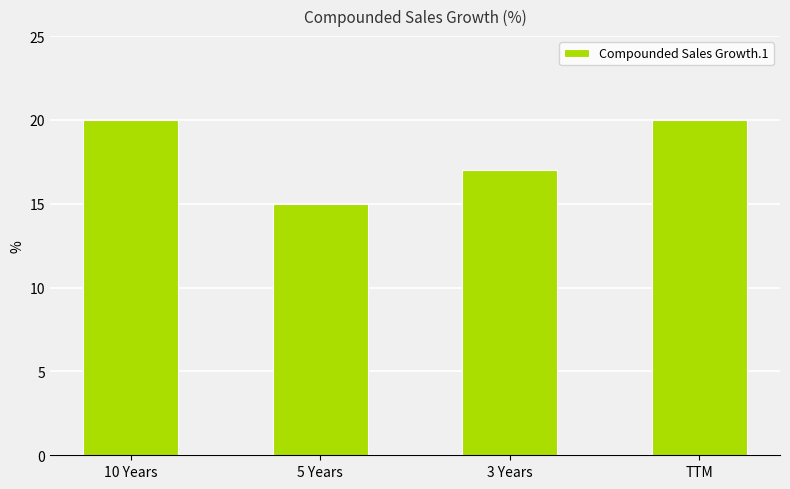

Count the values in the range 17 to 20.

3